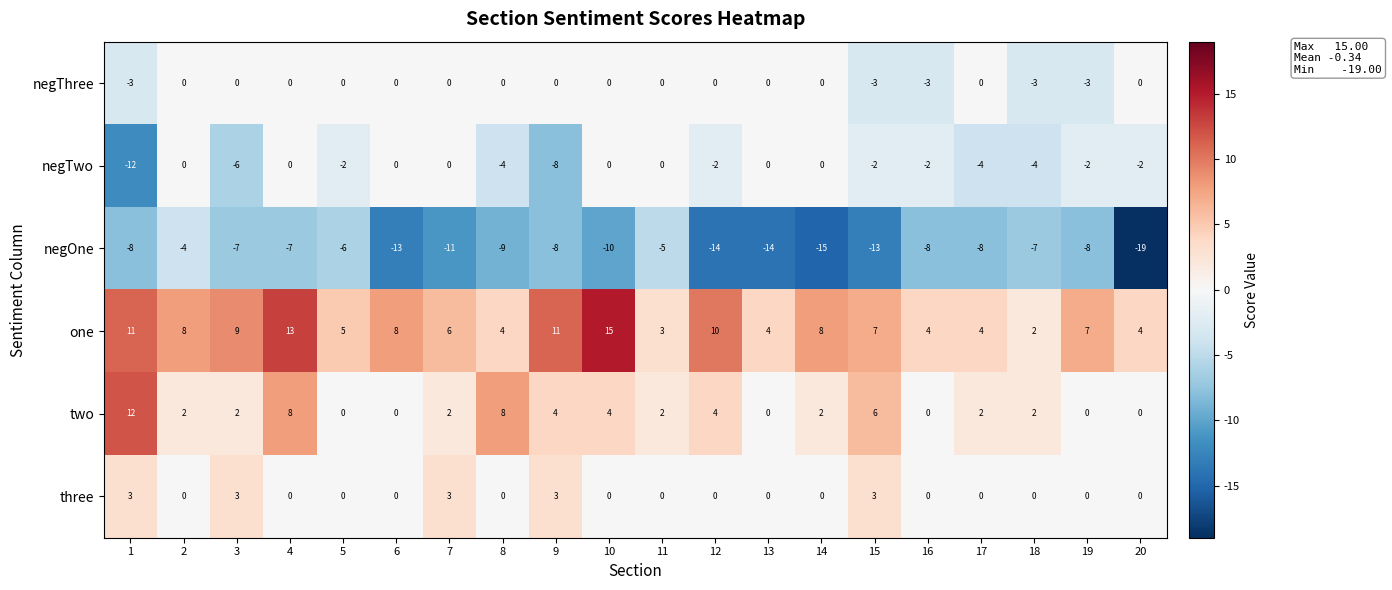

What value does the negTwo series have at 8?

-4